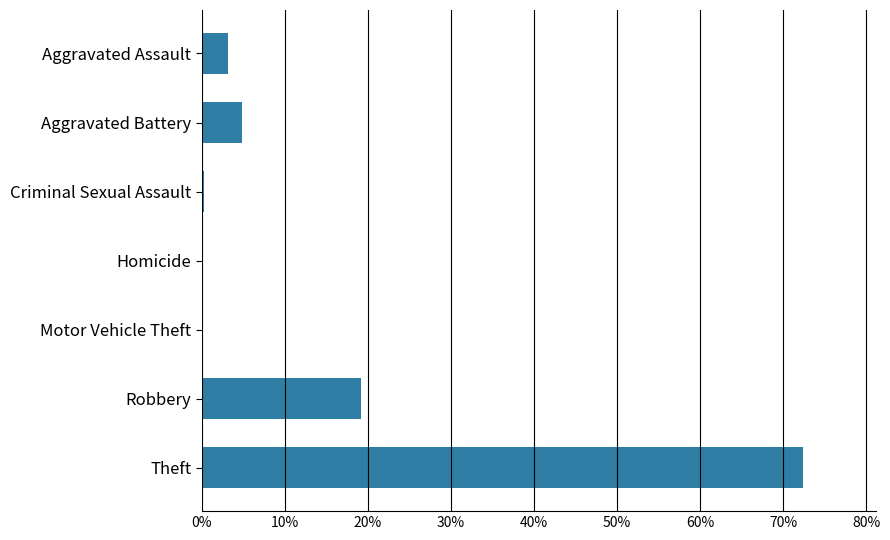

True or false: the data shows 0.0 at Motor Vehicle Theft.

True